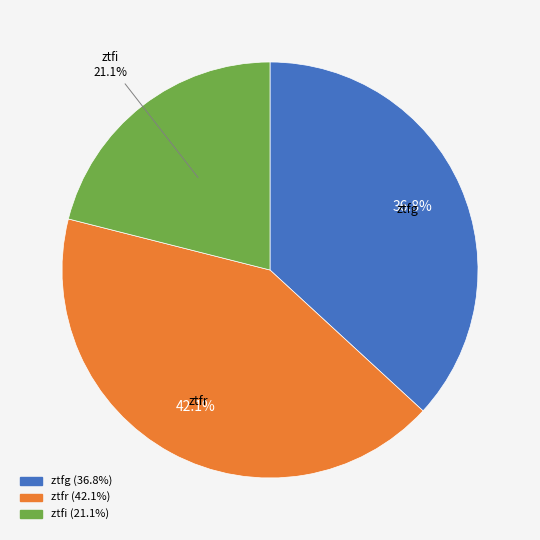

Which has a higher value, ztfg or ztfr?

ztfr